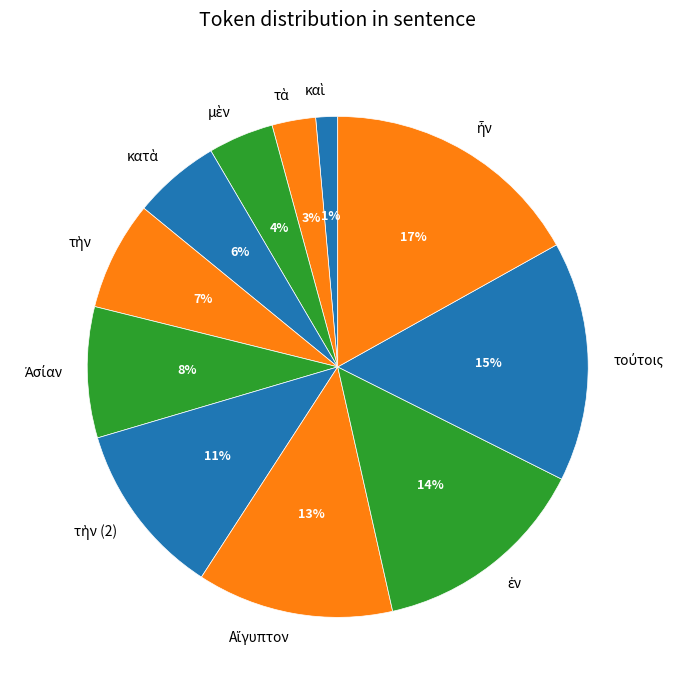

Is there a majority slice in this chart?

No